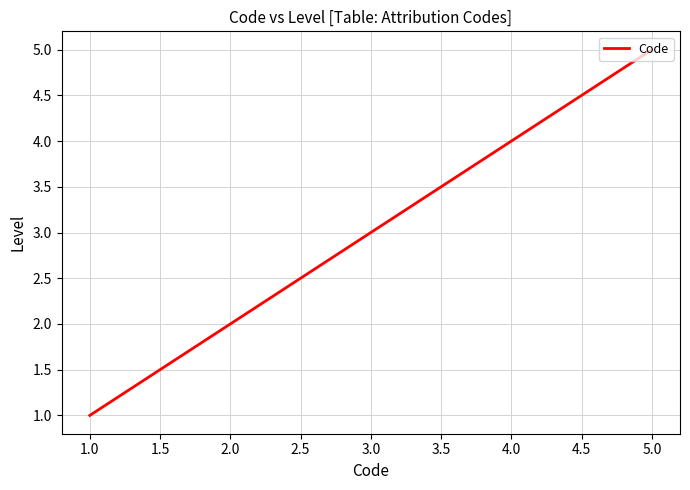

How many lines are shown in the chart?

1